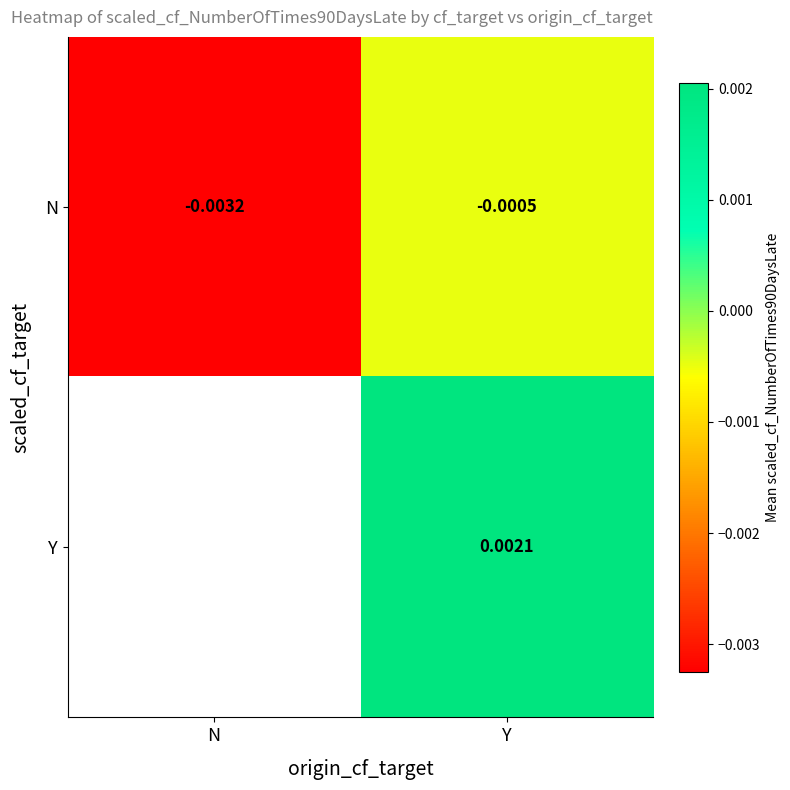

Which category has the lowest value across all series?

N